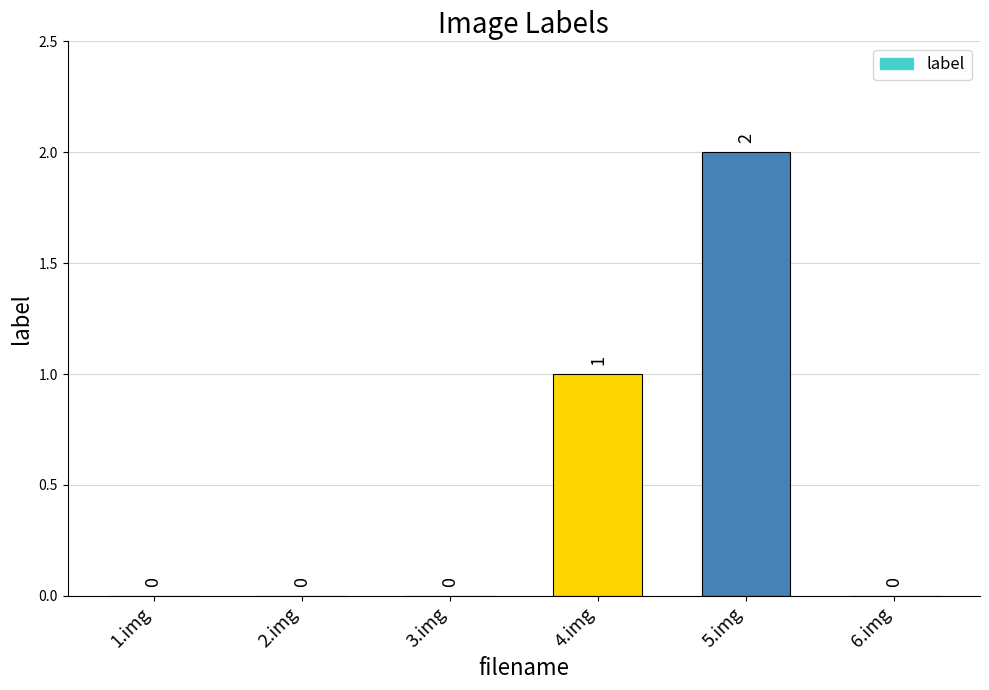

At which label is the value closest to 1?

4.img